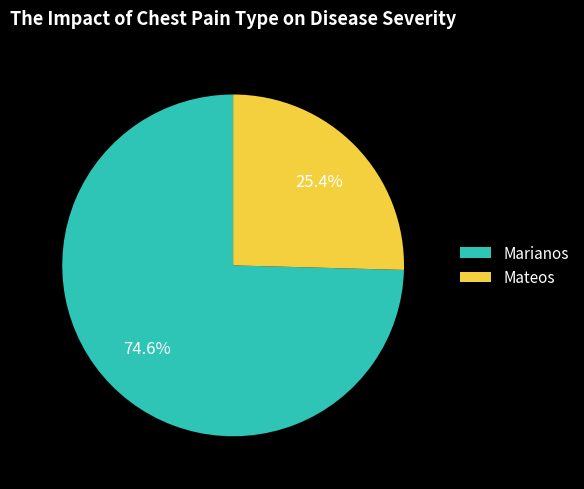

Count the number of slices in the pie.

2